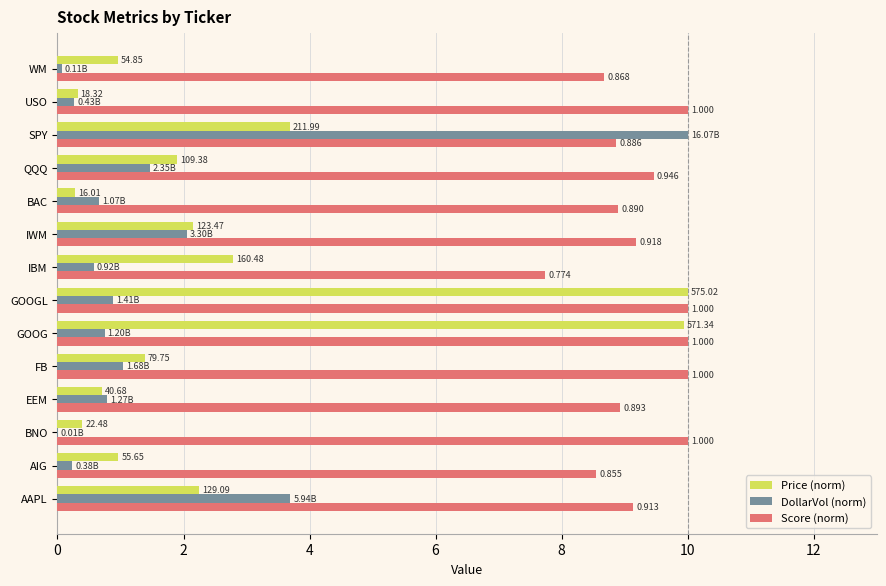

Which series has the largest total across all categories?

Score (norm)